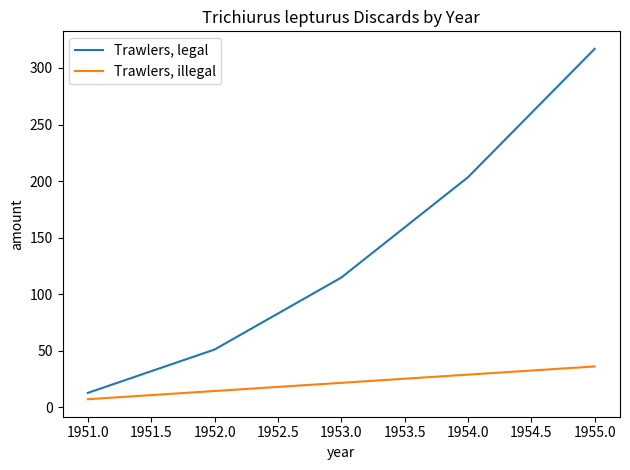

Rank the series at 1951.0 from lowest to highest value.

Trawlers, illegal, Trawlers, legal